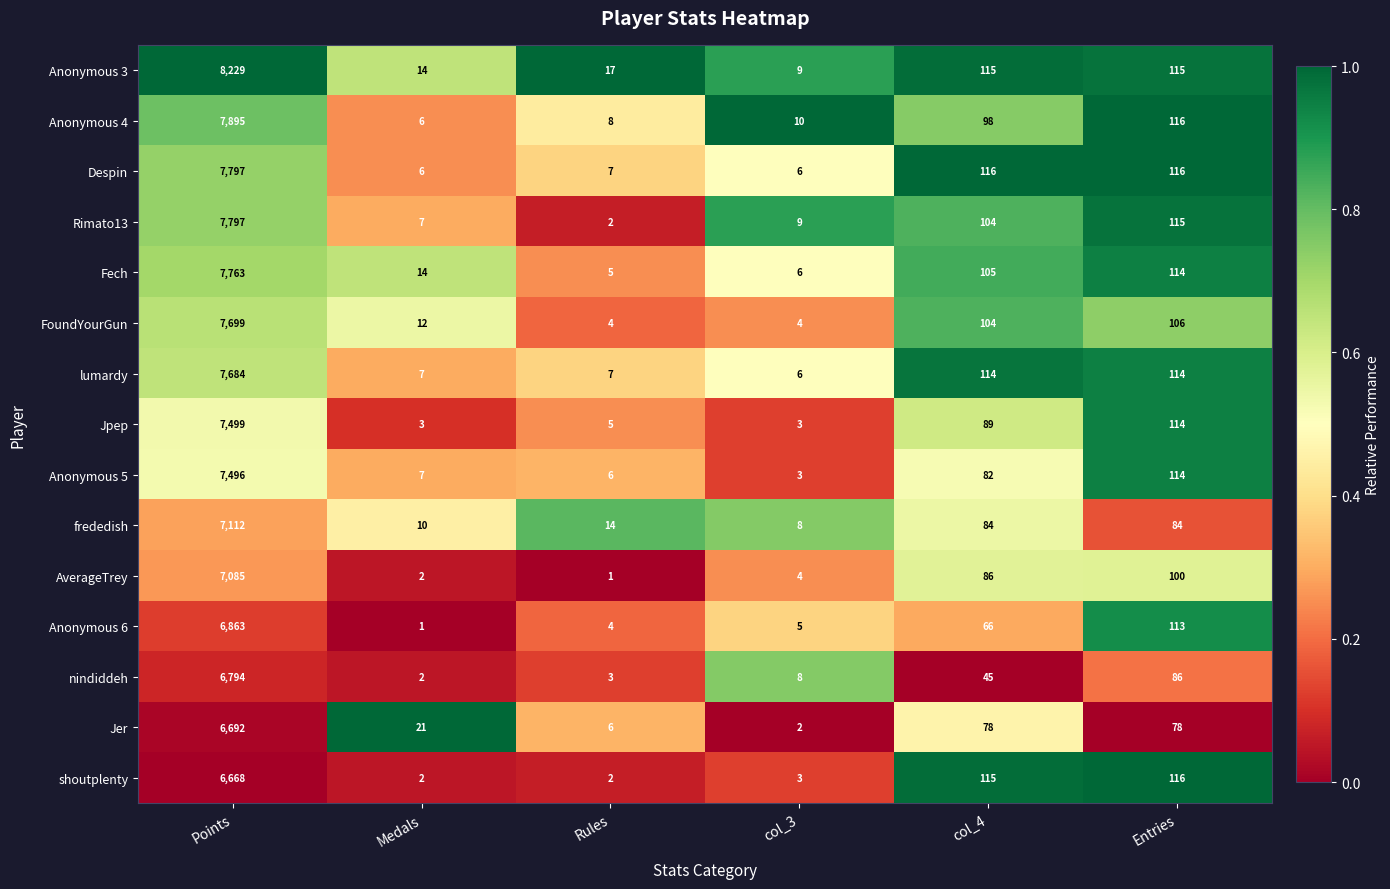

What is the minimum value for frededish?

8